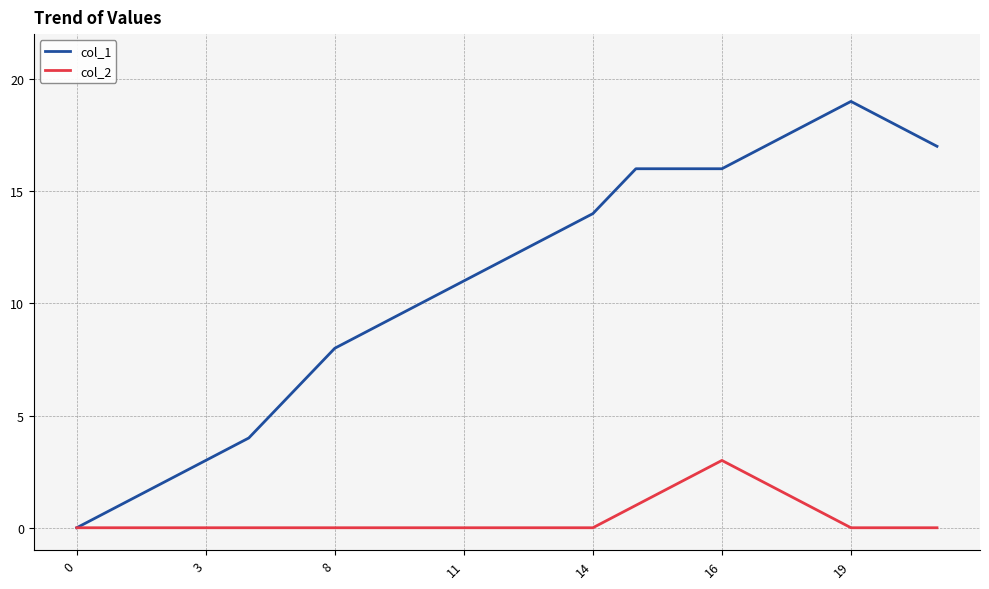

Rank the series by their average value, from highest to lowest.

col_1, col_2